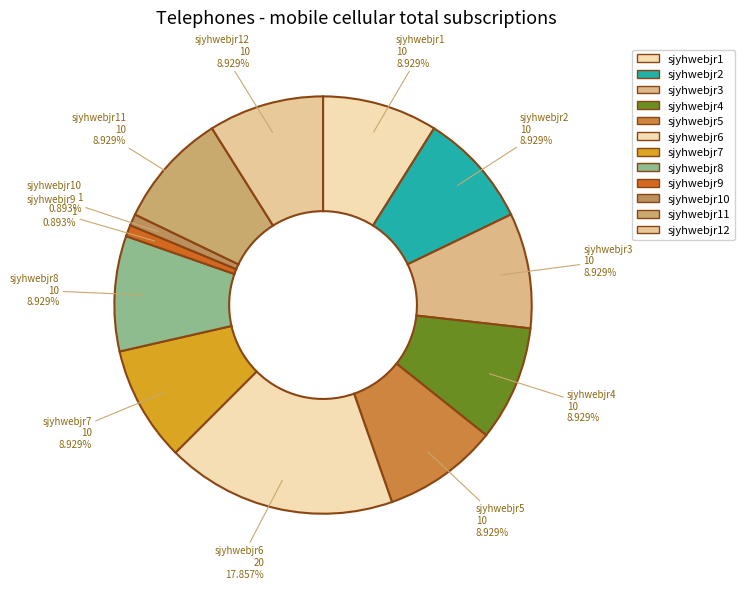

What portion of the pie excludes sjyhwebjr7?

91.1%